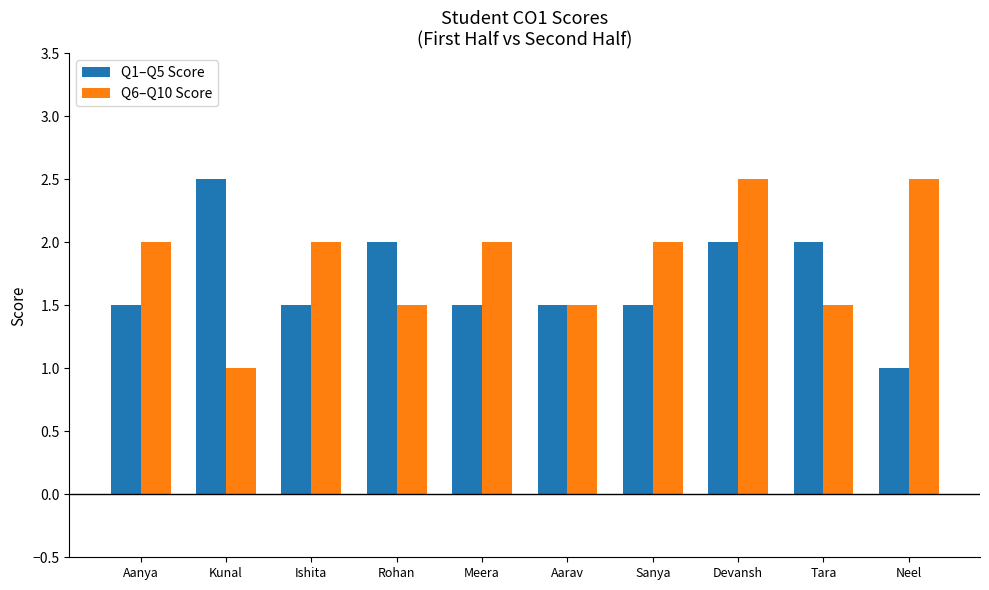

How many bars are there in each group?

2